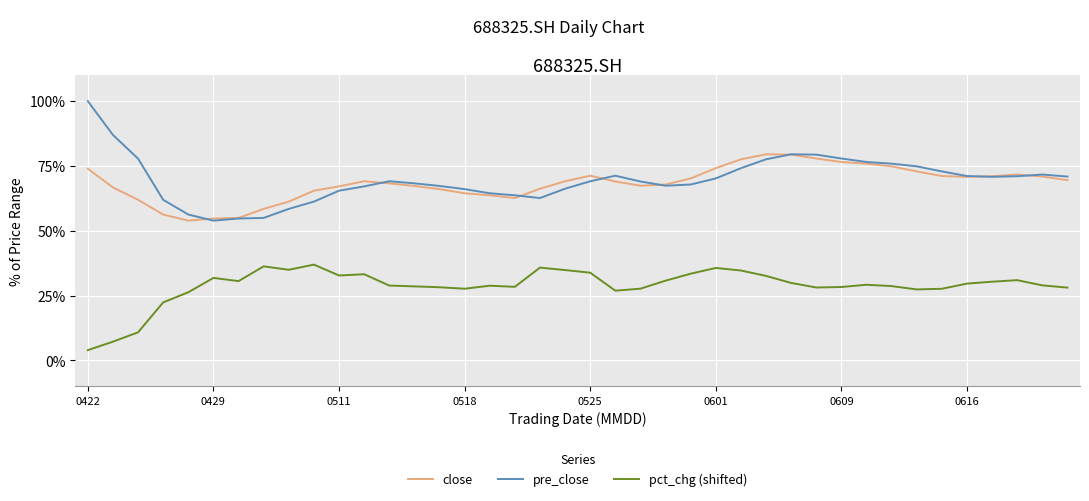

True or false: close and pct_chg (shifted) cross at least once.

False